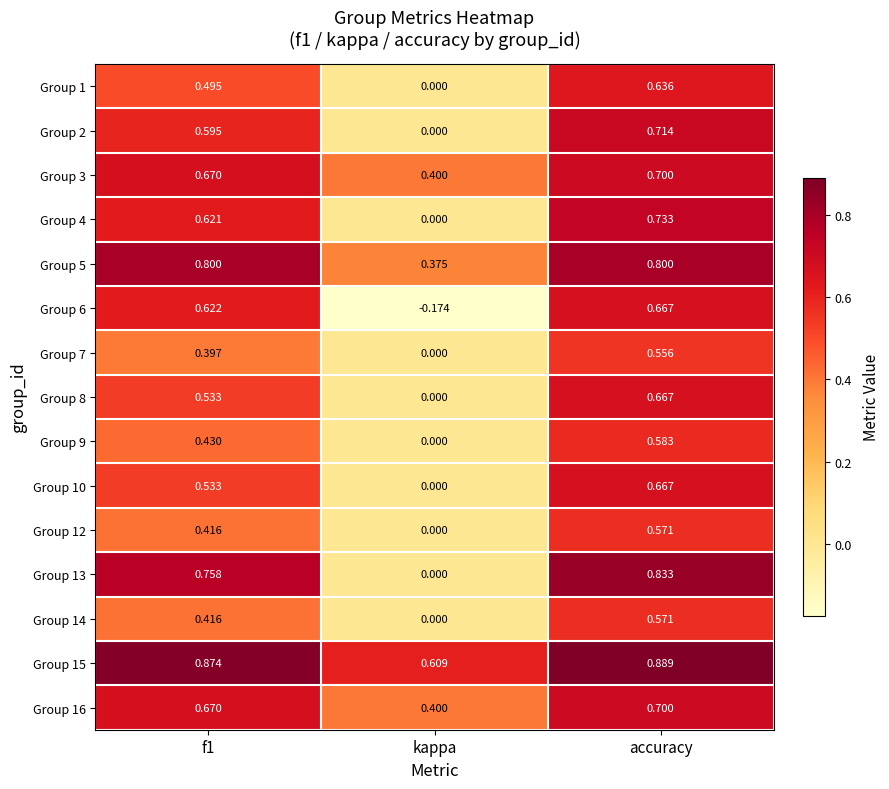

At which category is the sum across all series the highest?

accuracy